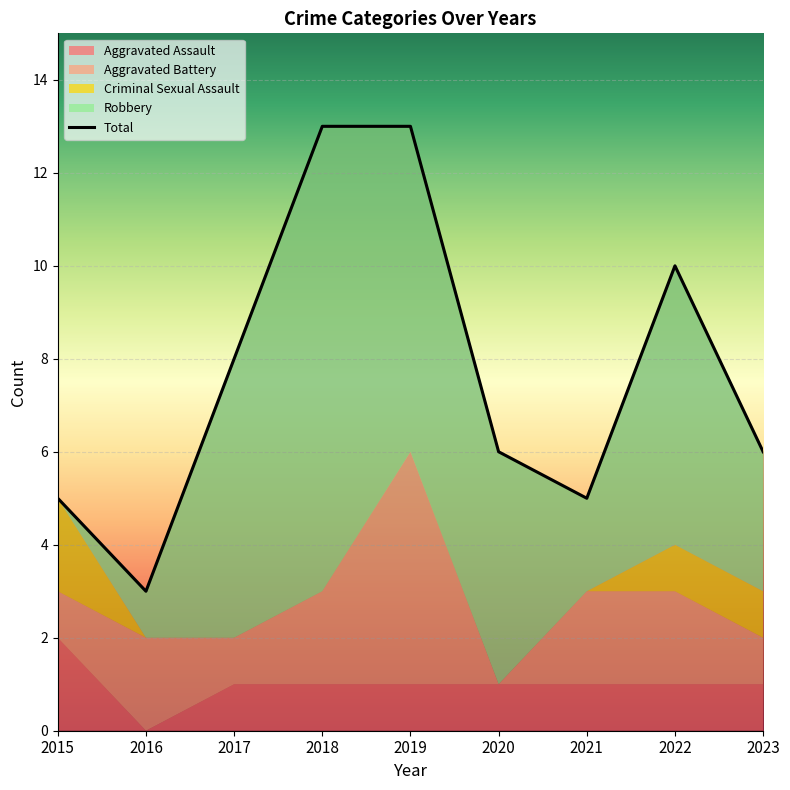

In Total, how many points are higher than both neighbors (excluding endpoints)?

1